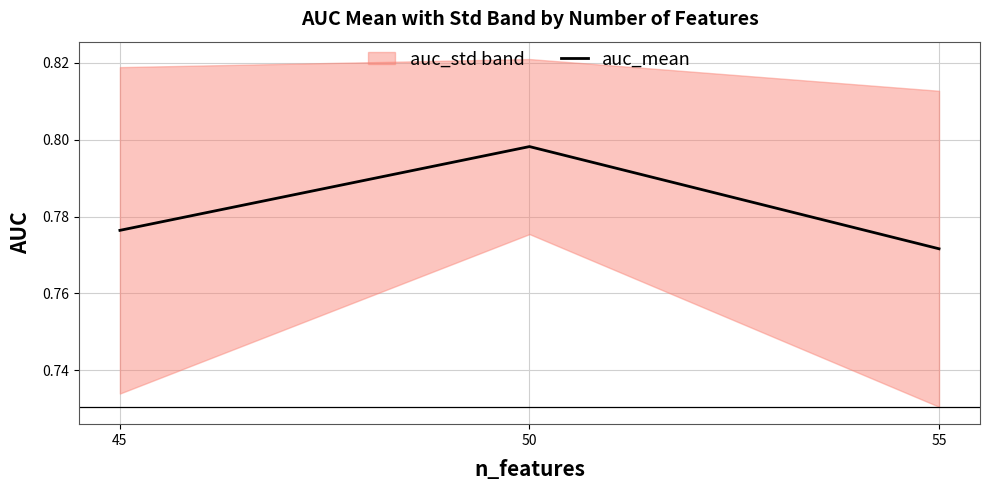

Which has a higher value, 55 or 45?

45